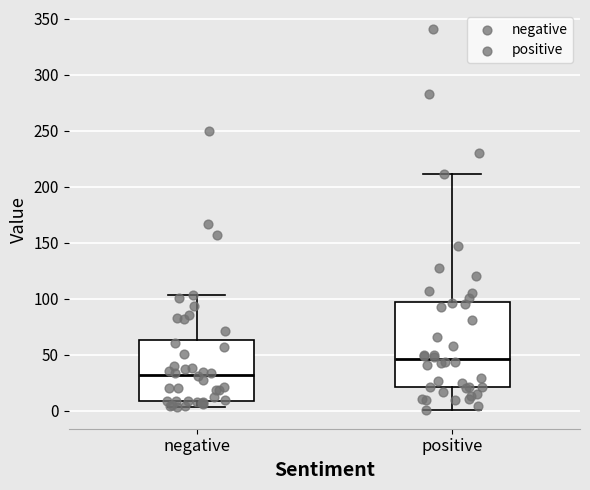

Which box has the highest median line?

positive